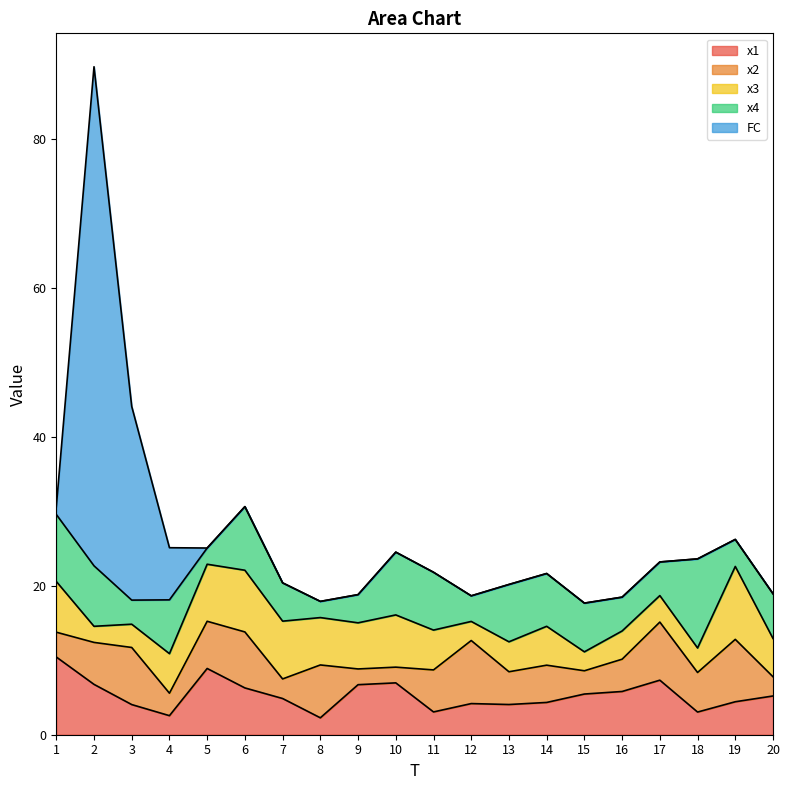

What is the approximate value of x3 at 18?

3.3